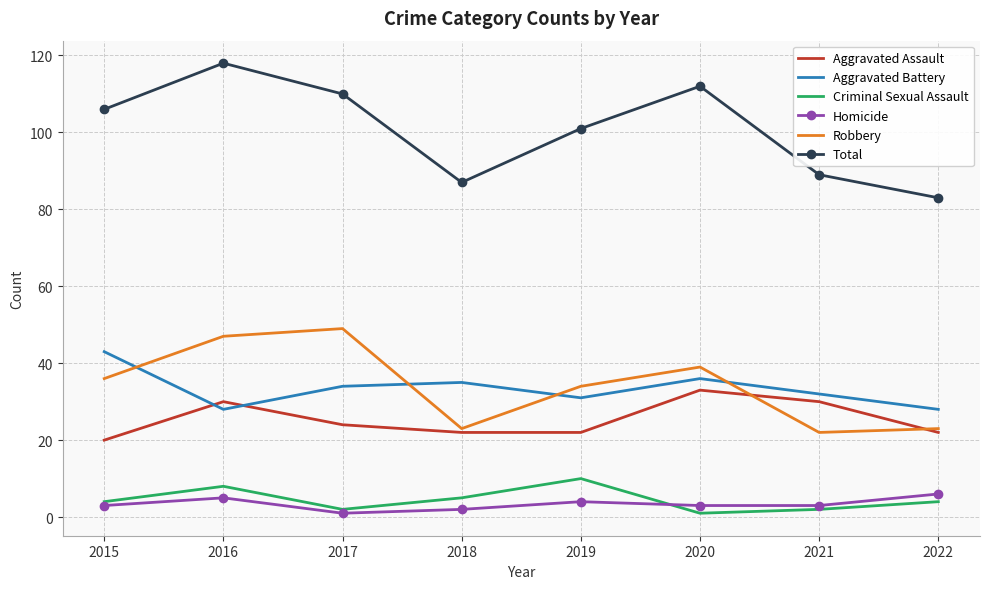

What is the sum of the Aggravated Battery values at 2020 and 2021?

68